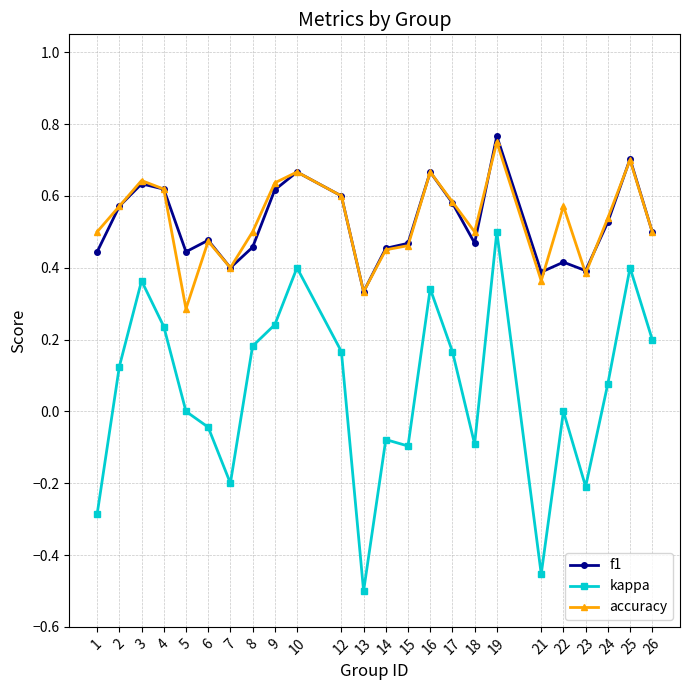

Count the accuracy values in the range 0 to 1.

24